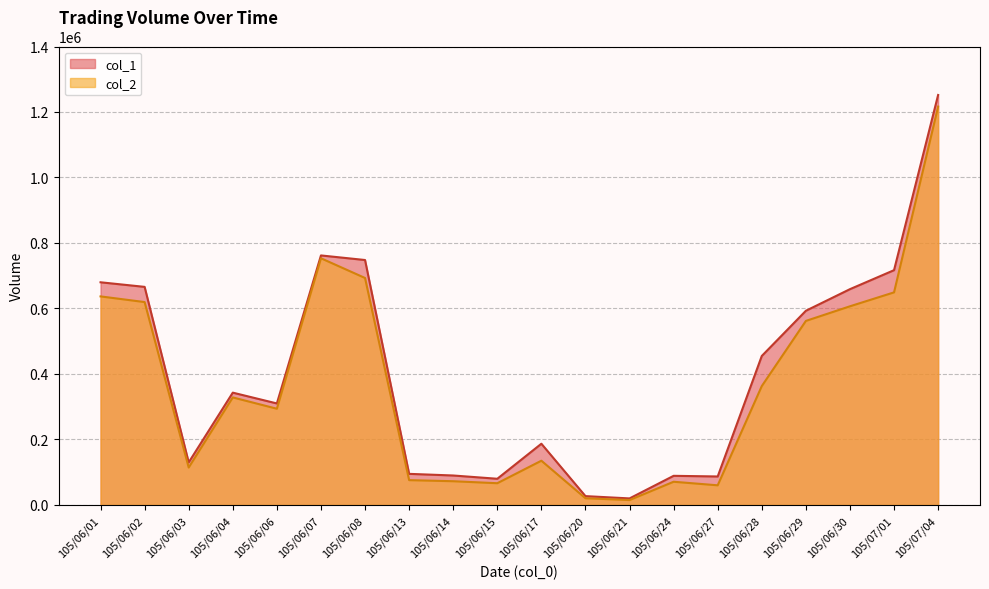

Which category has the highest value in the col_2 series?

105/07/04